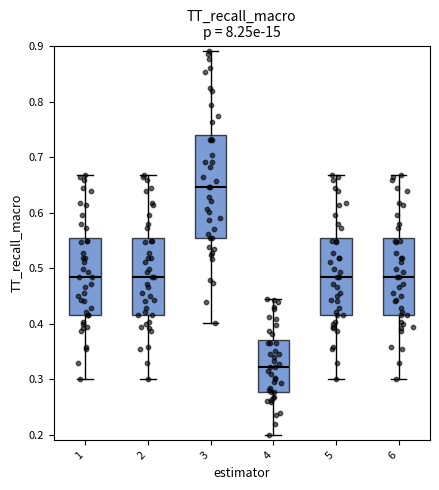

Which box is the tallest, from its lower edge to its upper edge?

3